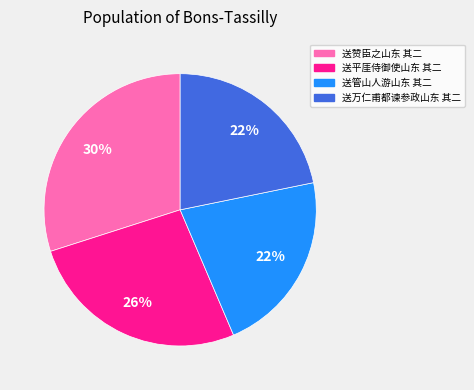

True or false: 送赞臣之山东 其二 accounts for 15% of the total.

False